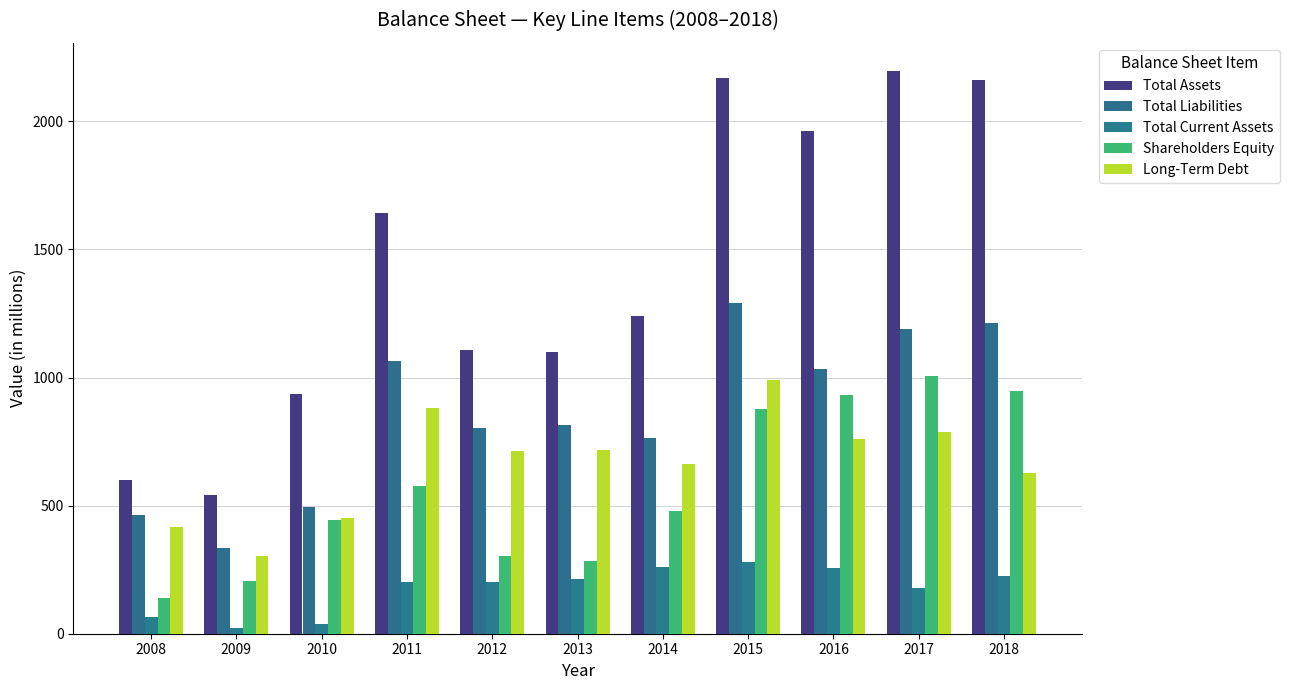

What is the difference between the maximum and second lowest values in the Total Liabilities series?

830